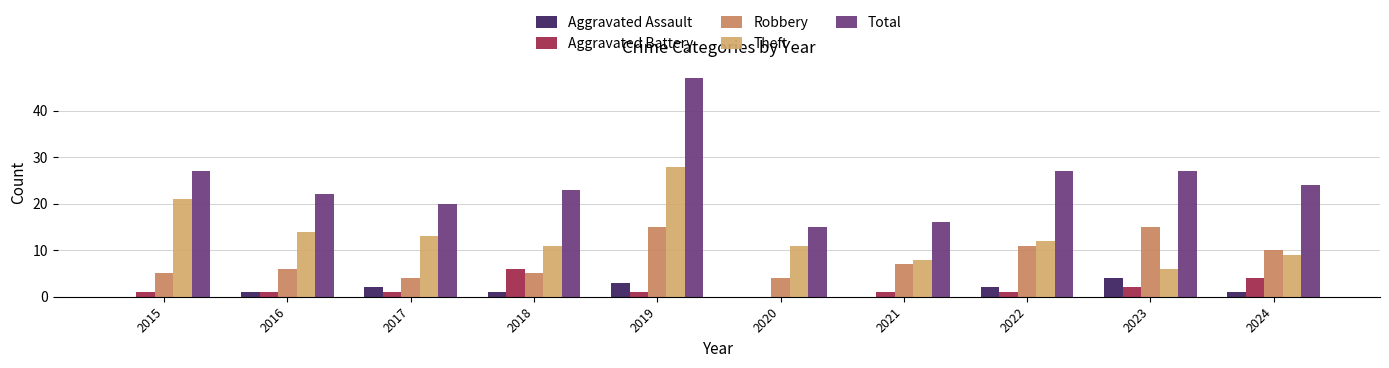

At which category is the sum across all series the highest?

2019